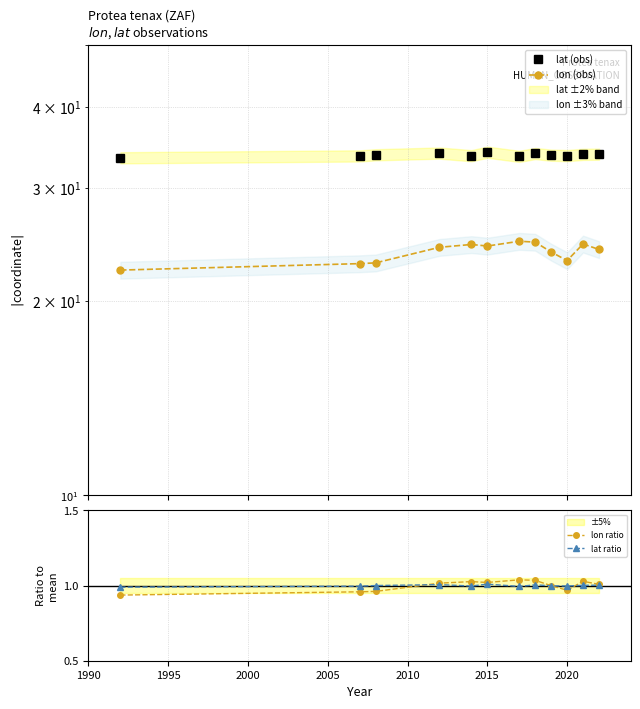

How many lines are shown in the chart?

4